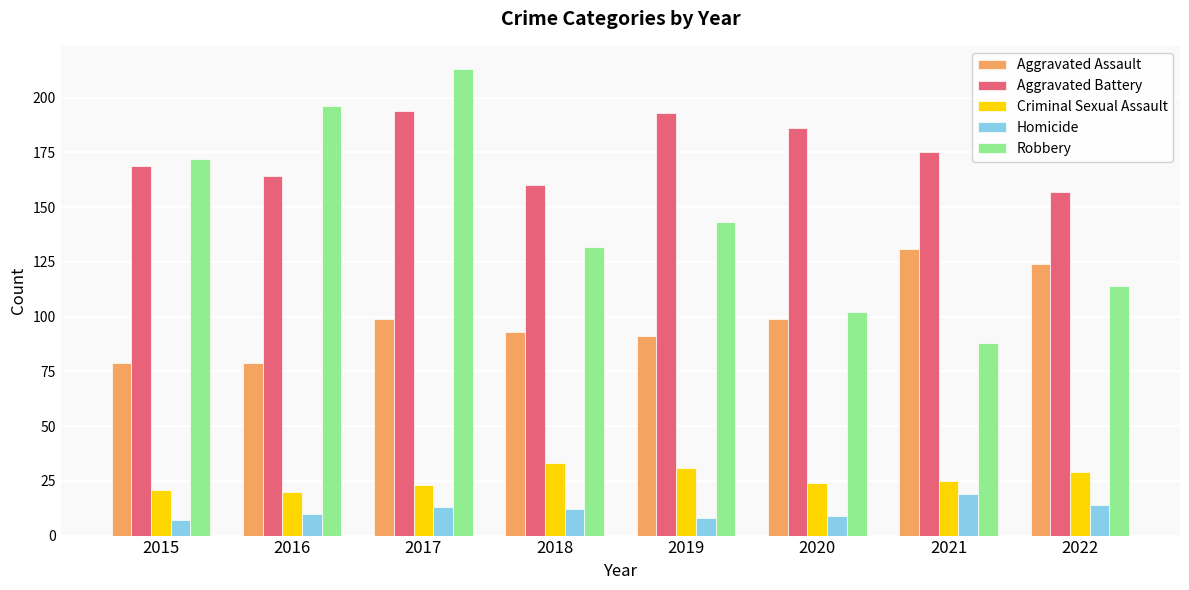

List the series in order of their peak value, lowest first.

Homicide, Criminal Sexual Assault, Aggravated Assault, Aggravated Battery, Robbery